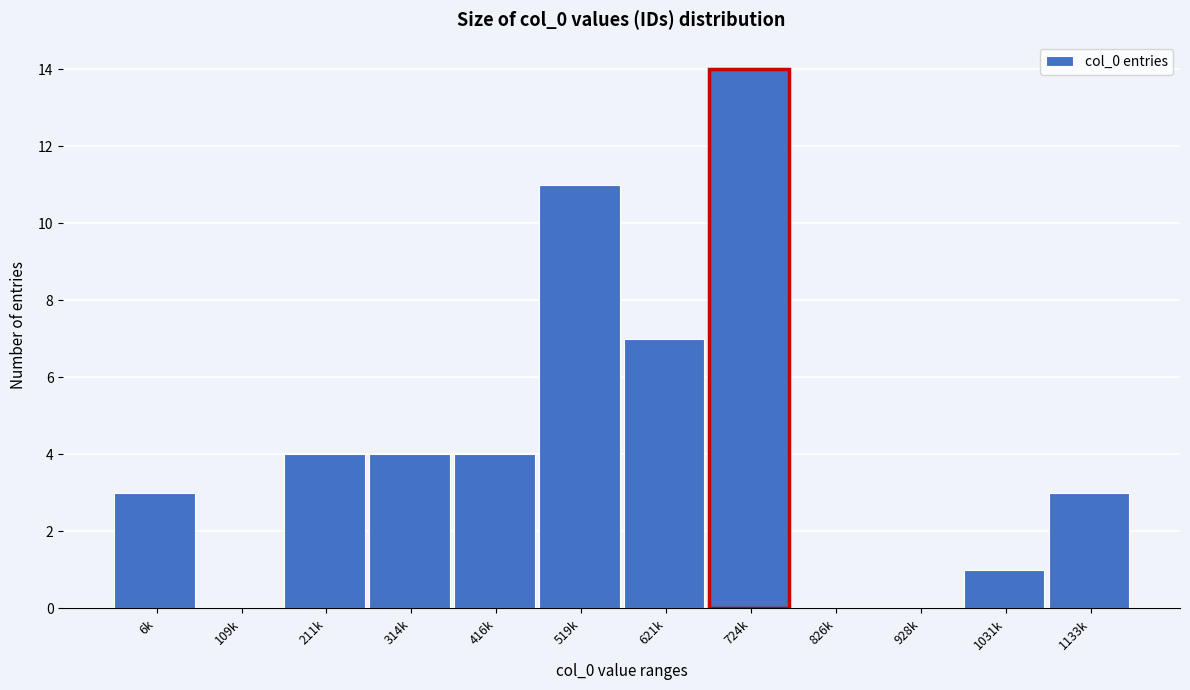

Reading right to left, transcribe all the data shown in this chart.

1133k=3	1031k=1	928k=0	826k=0	724k=14	621k=7	519k=11	416k=4	314k=4	211k=4	109k=0	6k=3